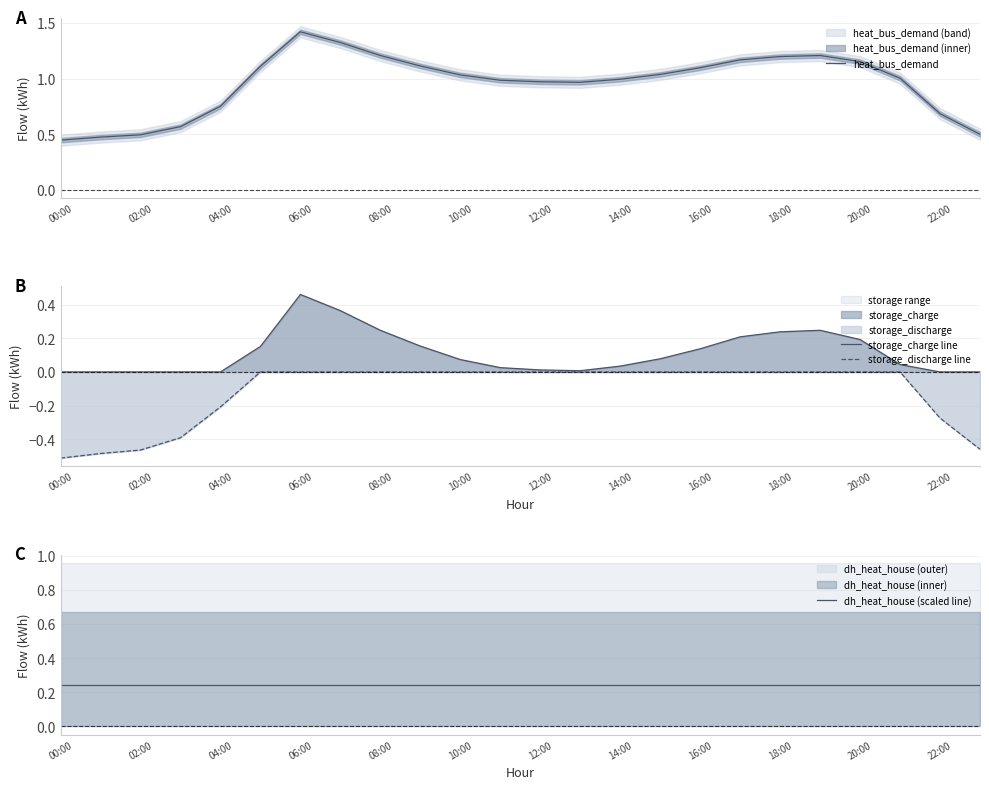

At which category does heat_bus_demand reach its first local peak?

06:00